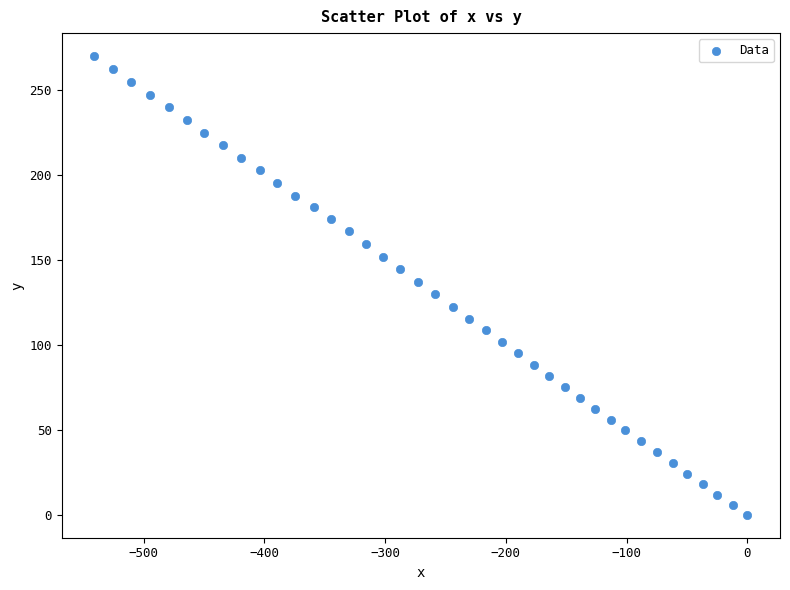

What is the range of Y values (max minus min)?

270.3